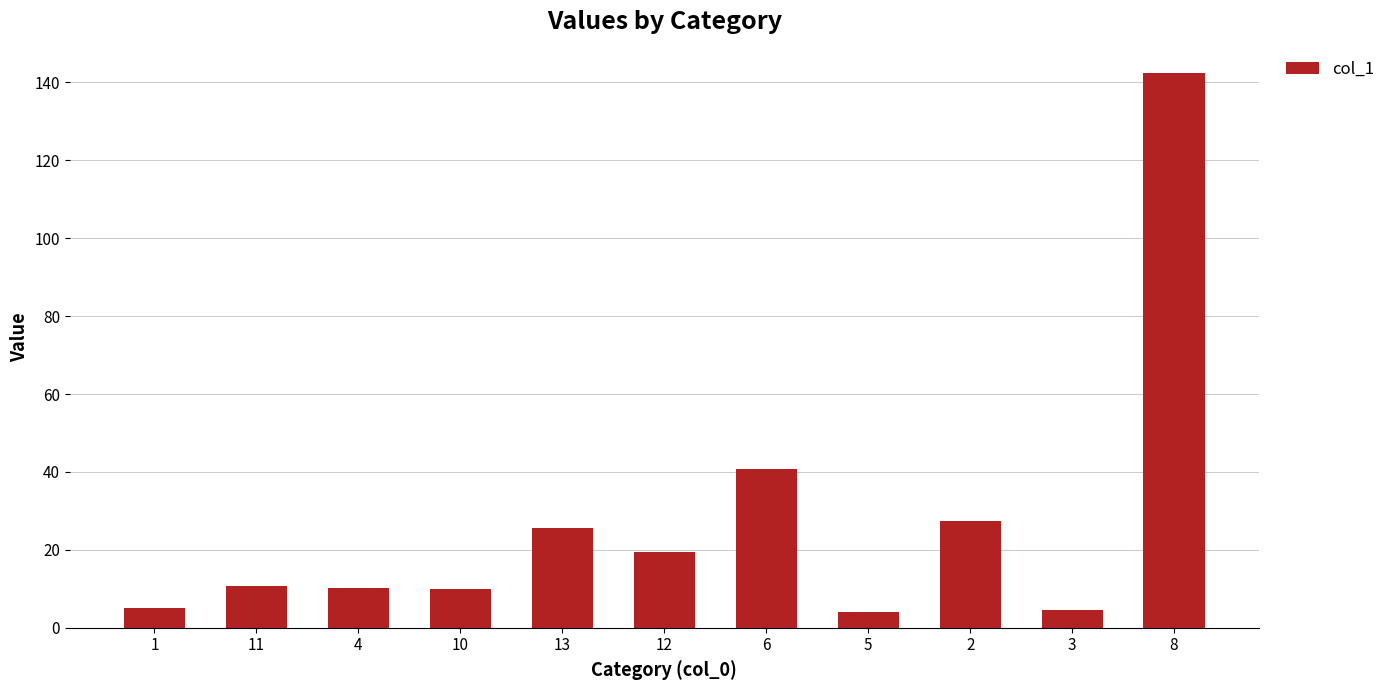

What is the change in value from 12 to 6?

+21.4